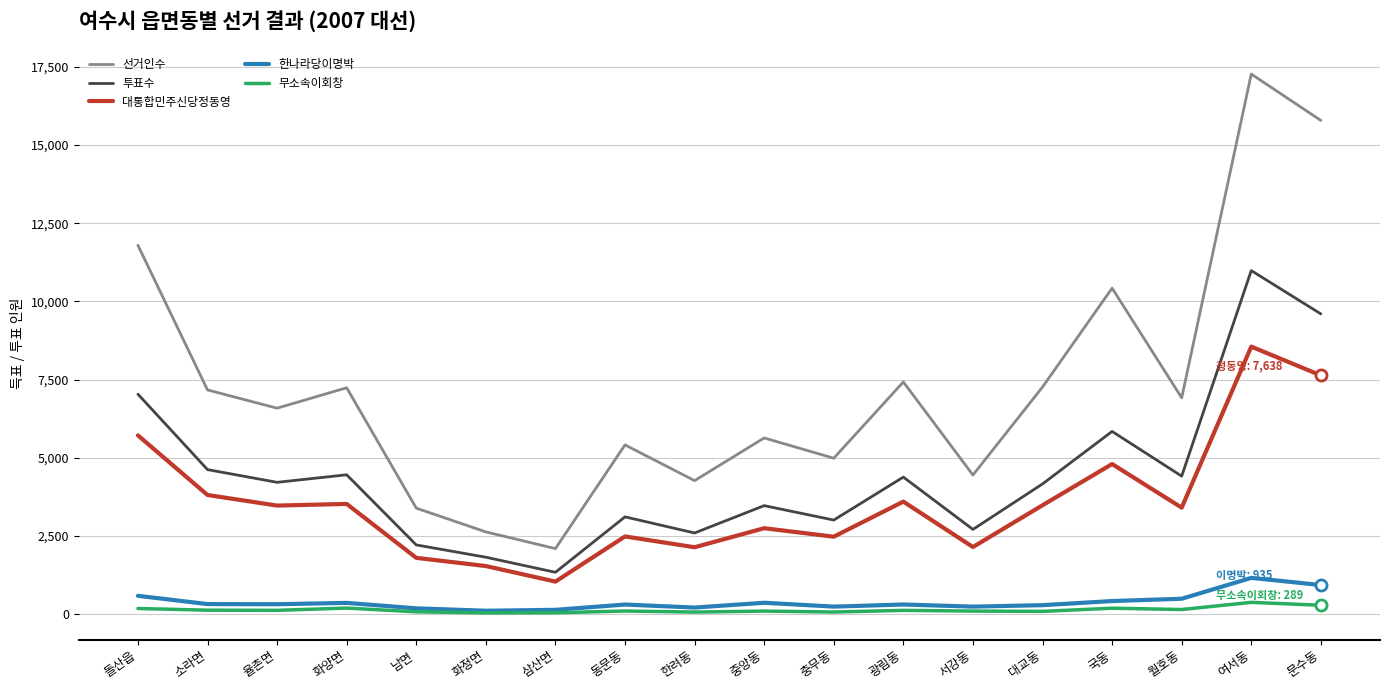

List the series in order of their peak value, lowest first.

무소속이회창, 한나라당이명박, 대통합민주신당정동영, 투표수, 선거인수